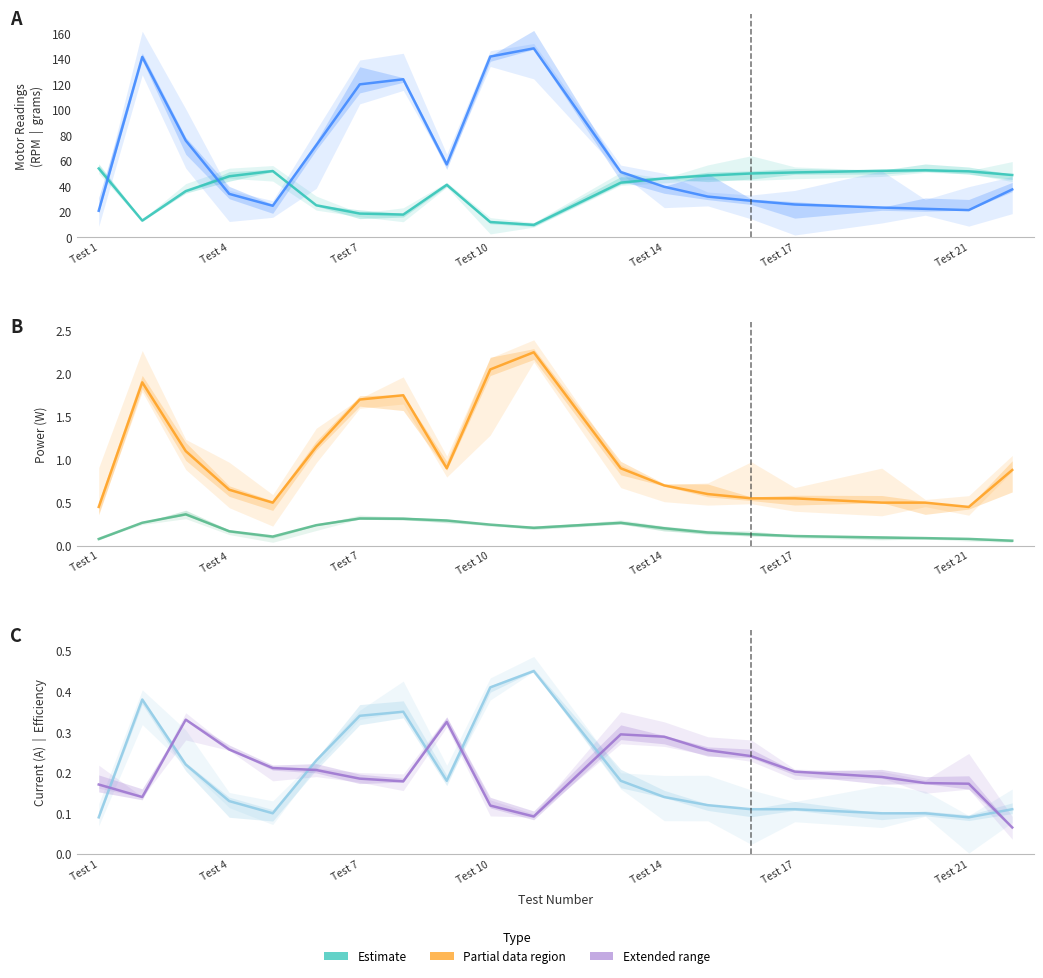

What is the label of the 16th point from the left?

Test 17